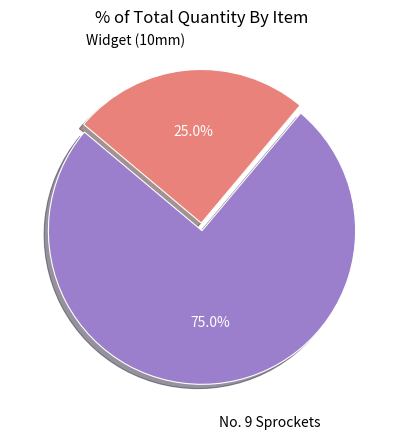

How many slices are in this pie chart?

2